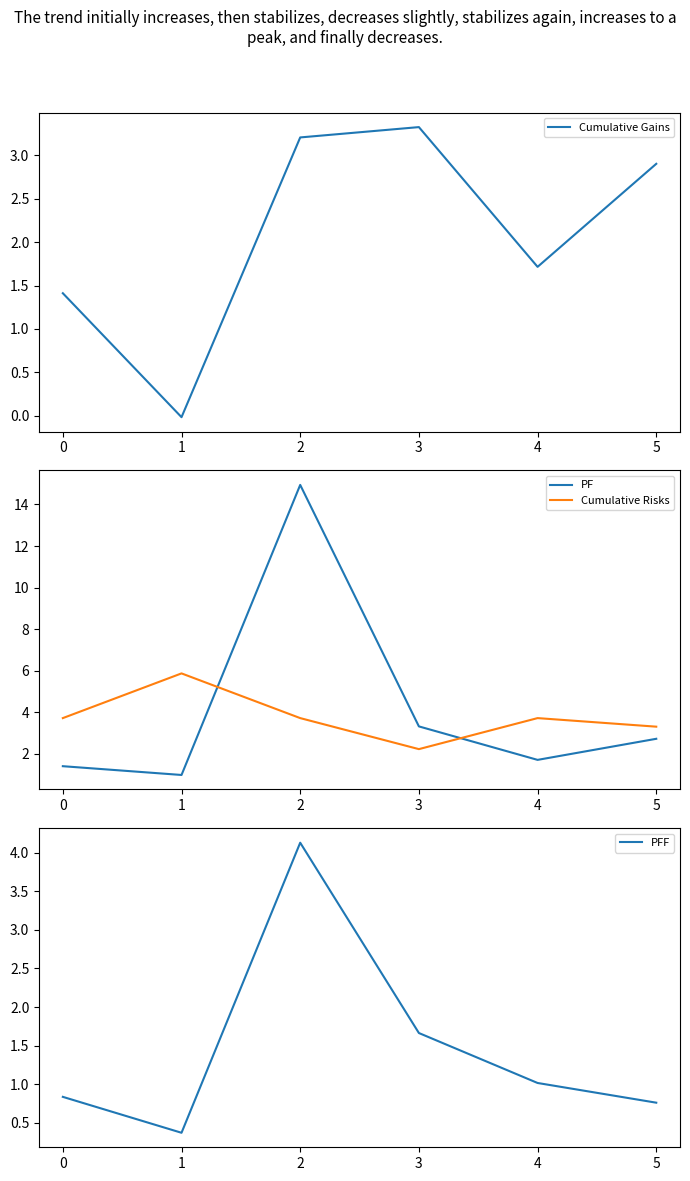

List the series in order of their overall mean, highest first.

PF, Cumulative Risks, Cumulative Gains, PFF